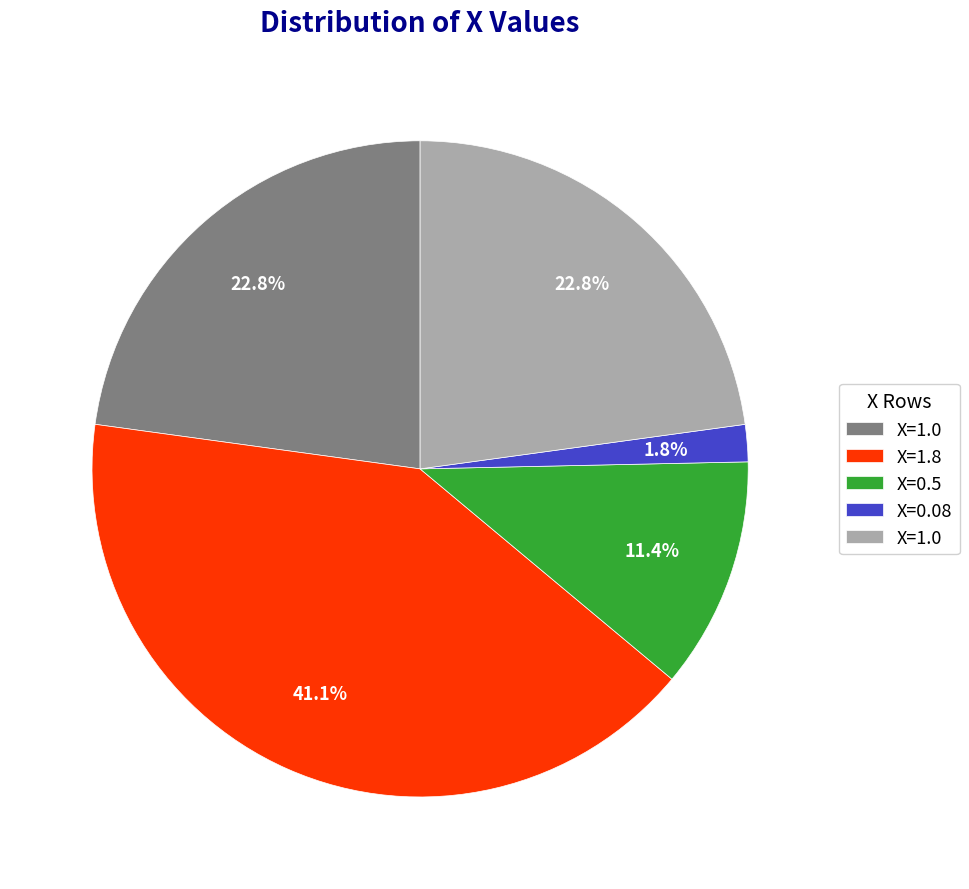

Does any single category account for the majority?

No